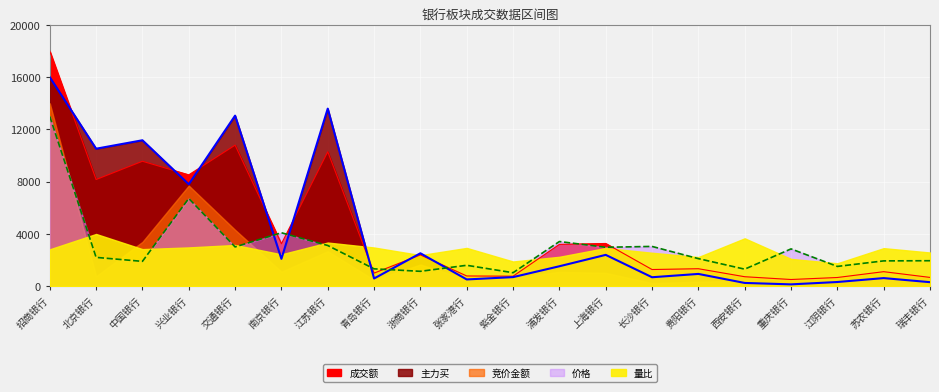

How many data points in 成交额 are above 2394?

10